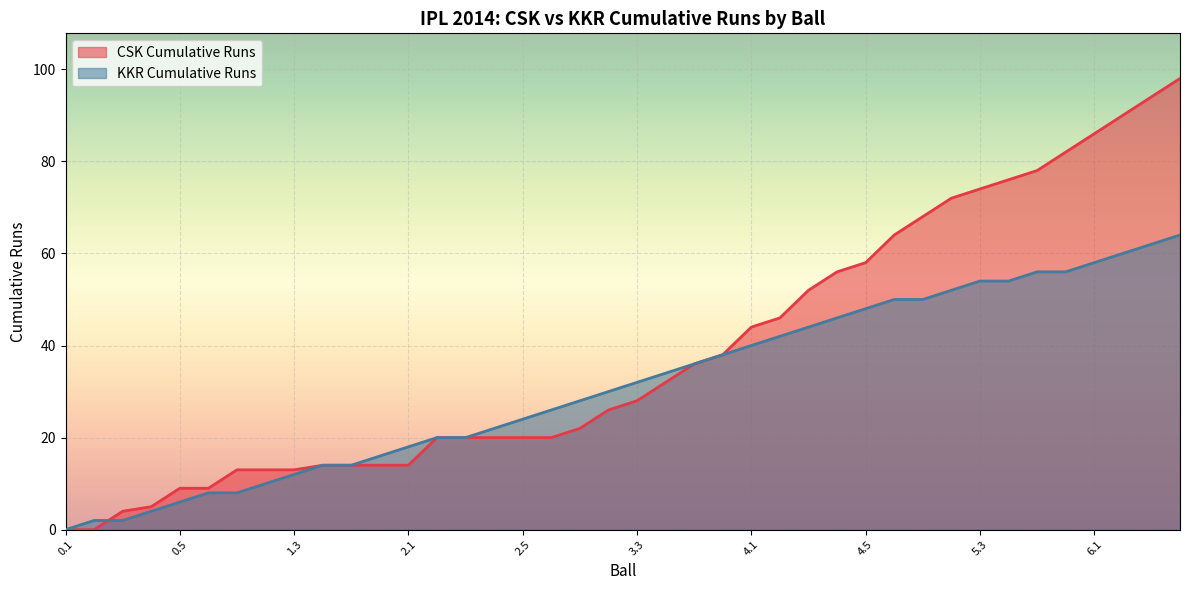

What is the value of the CSK Cumulative Runs point at the 31st from the left?

68